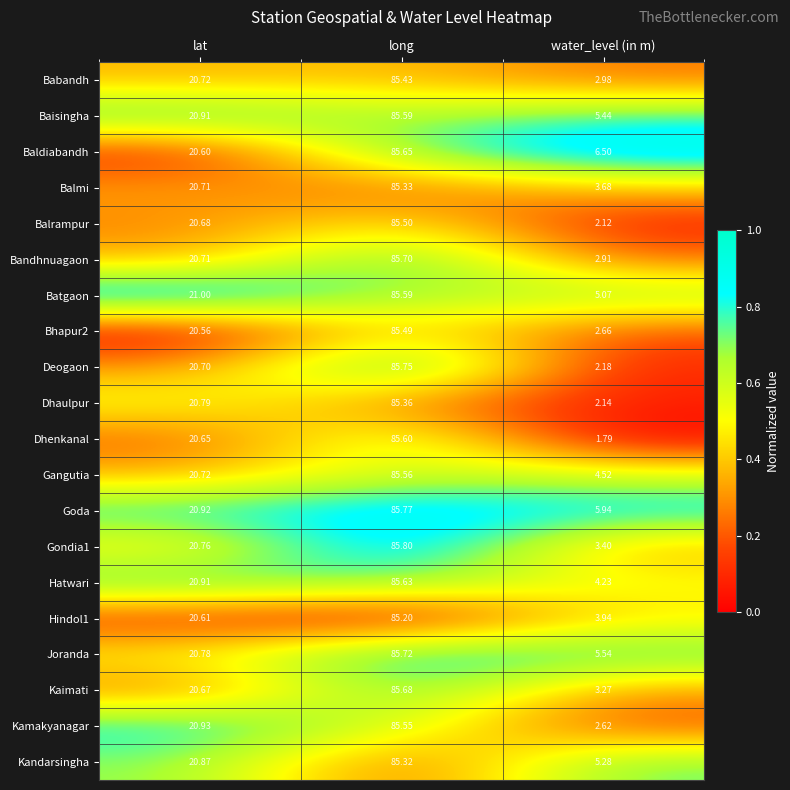

Which category has the lowest value in the Gangutia series?

water_level (in m)